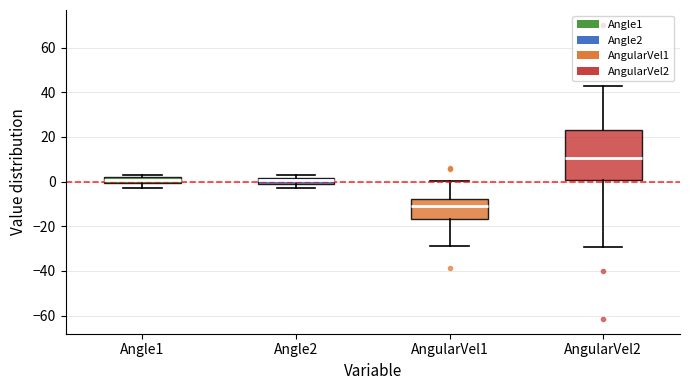

Which box's median line is the highest?

AngularVel2